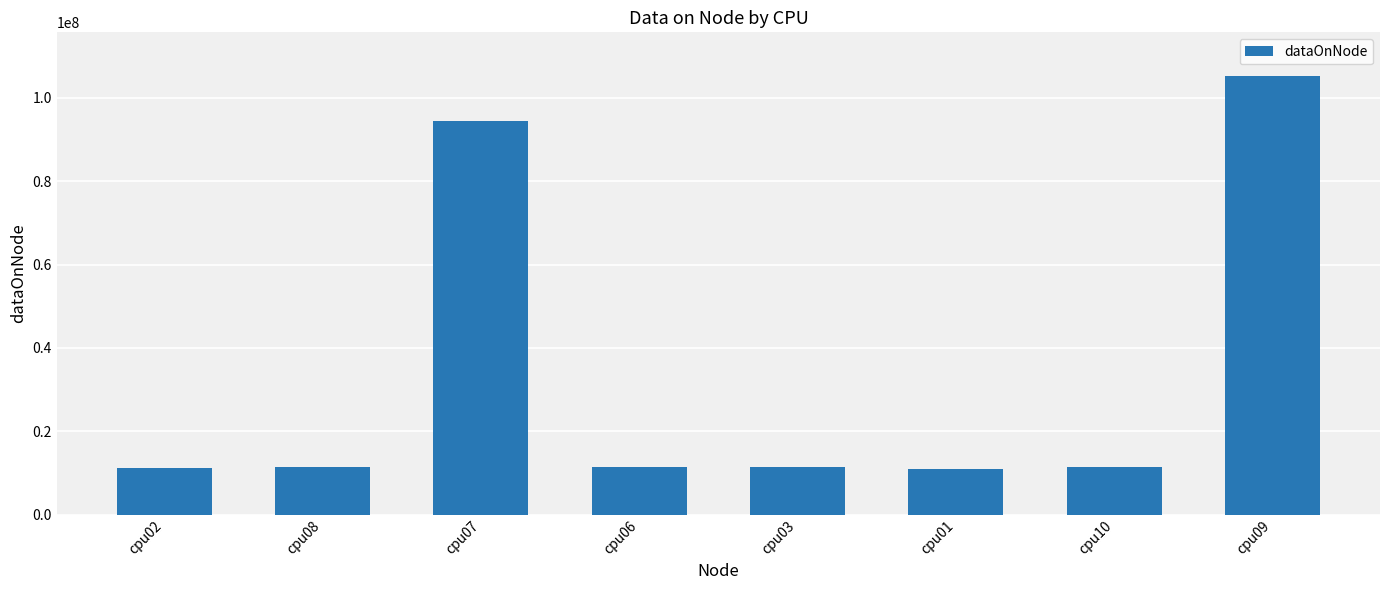

How many values are below 11461788?

4